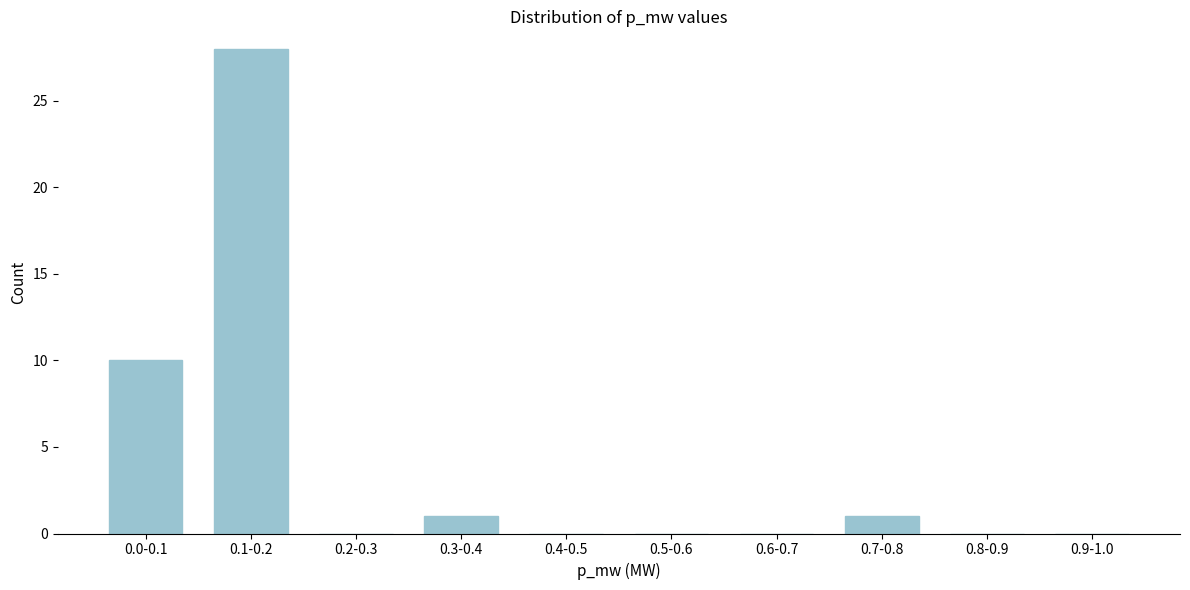

Reading left to right, transcribe all the data shown in this chart.

0.0-0.1=10	0.1-0.2=28	0.2-0.3=0	0.3-0.4=1	0.4-0.5=0	0.5-0.6=0	0.6-0.7=0	0.7-0.8=1	0.8-0.9=0	0.9-1.0=0